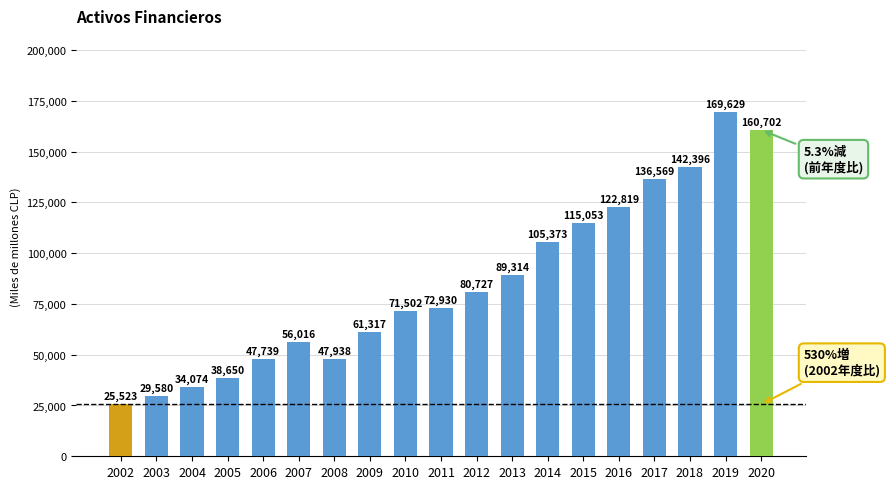

What is the difference between the maximum and minimum values?

144106